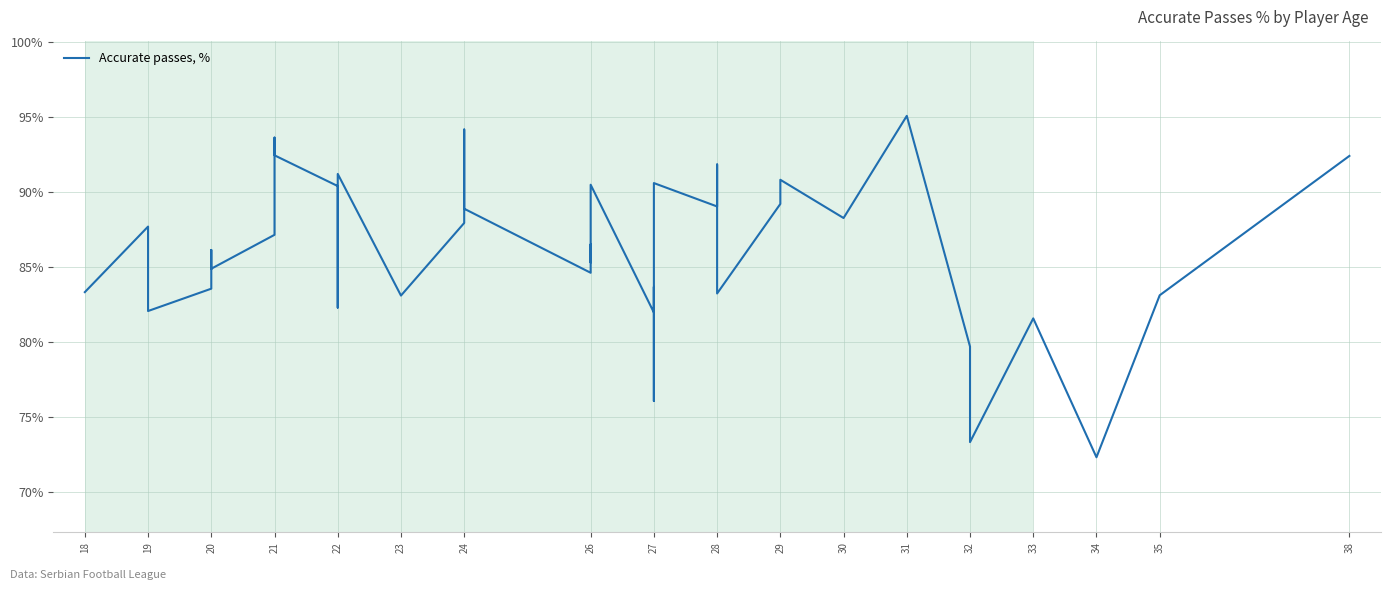

What is the sum of all values?

3444.7